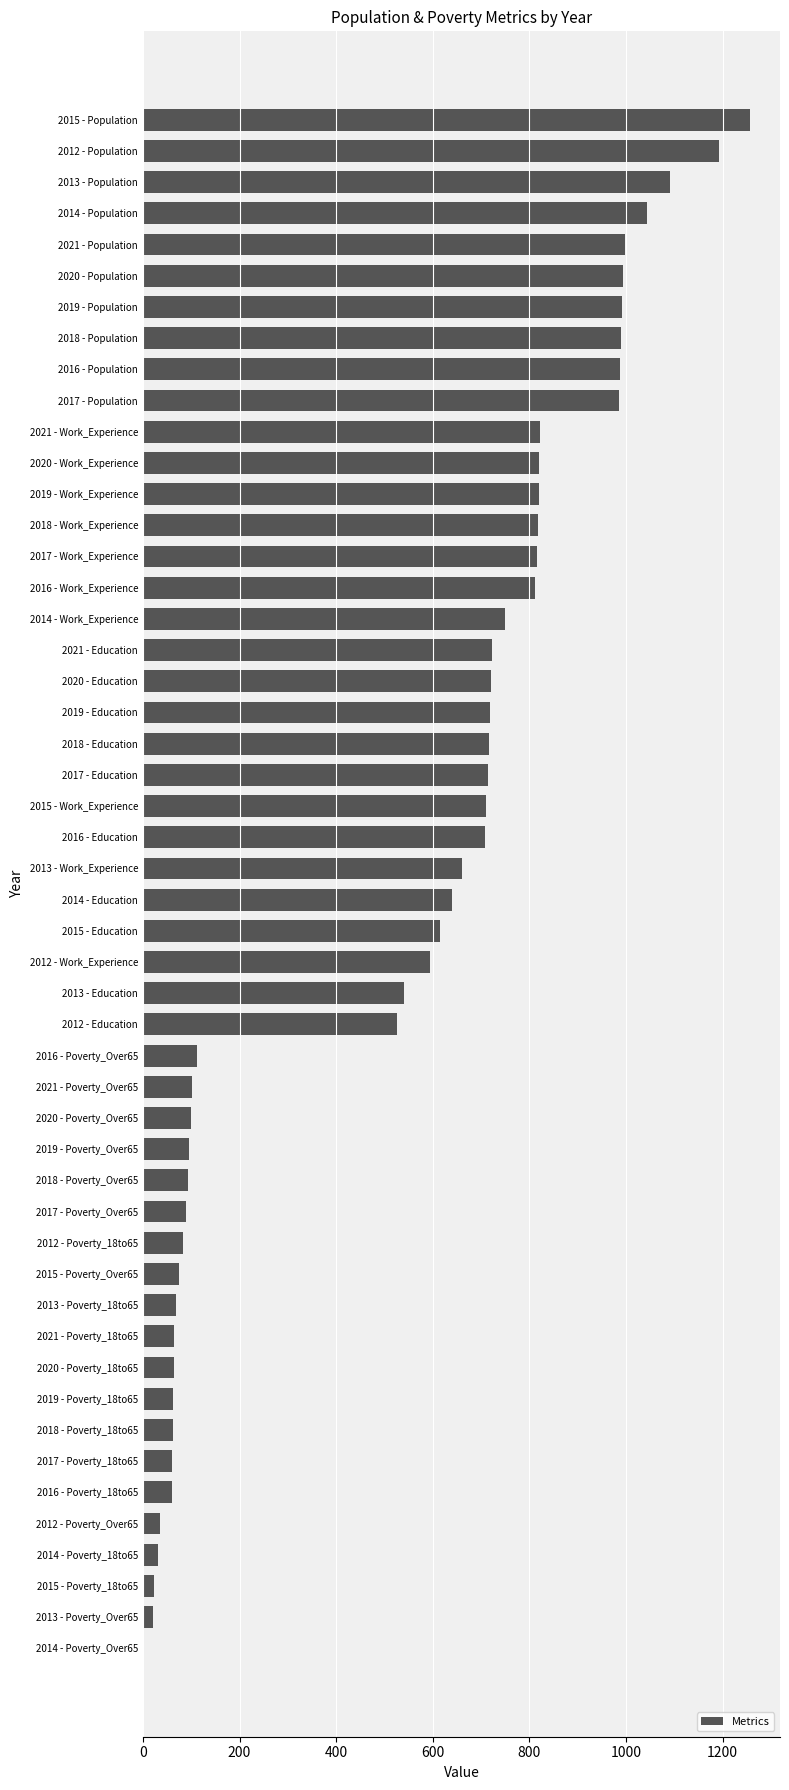

Which label corresponds to the largest value in the chart?

2015 - Population